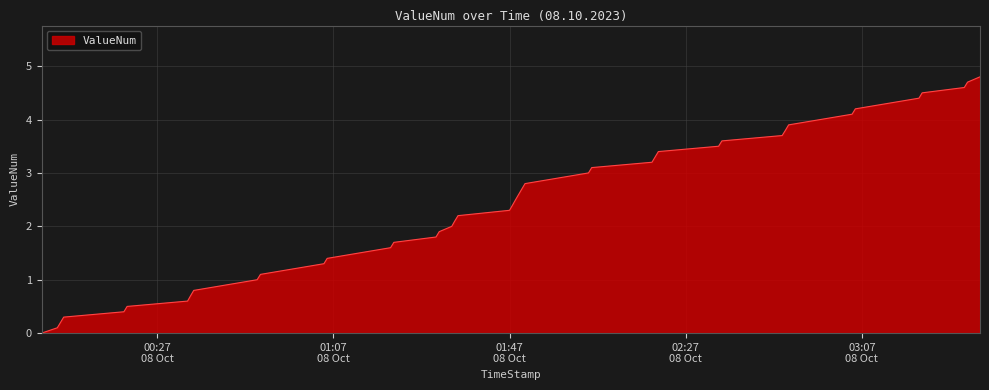

What is the difference between the maximum and minimum values?

4.8